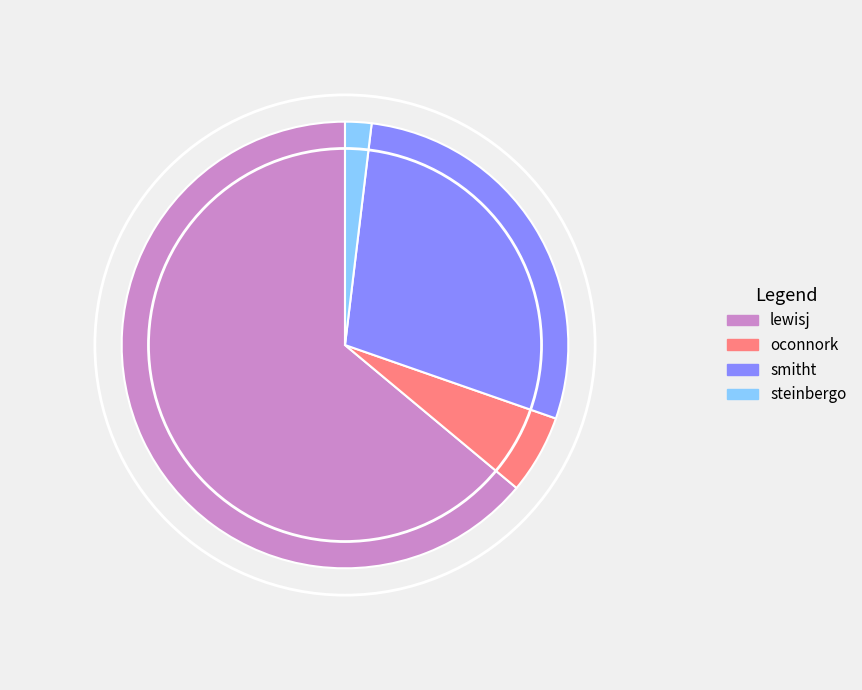

Combined, do steinbergo and lewisj account for over 50%?

Yes